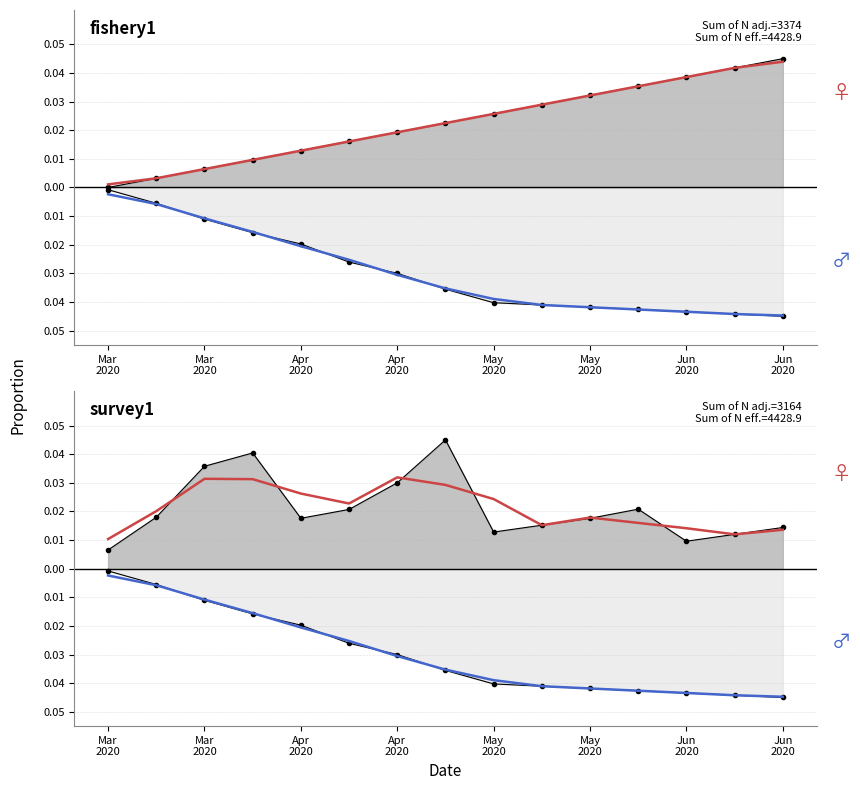

At which label does Female (smooth) reach its minimum?

Mar
2020